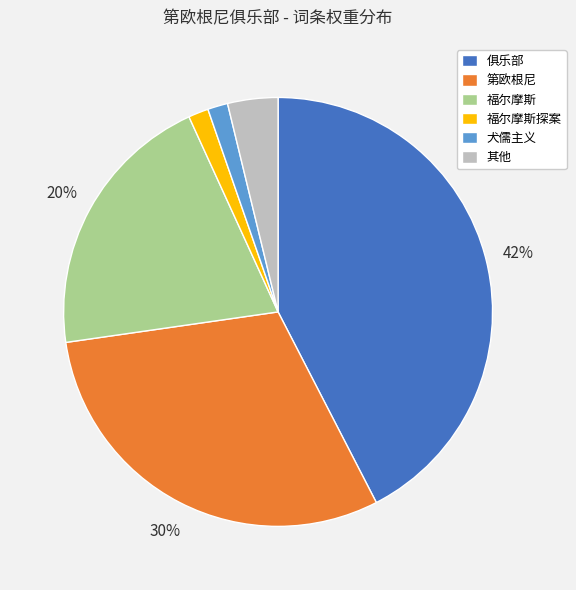

Do 第欧根尼 and 犬儒主义 together represent more than half of the pie?

No